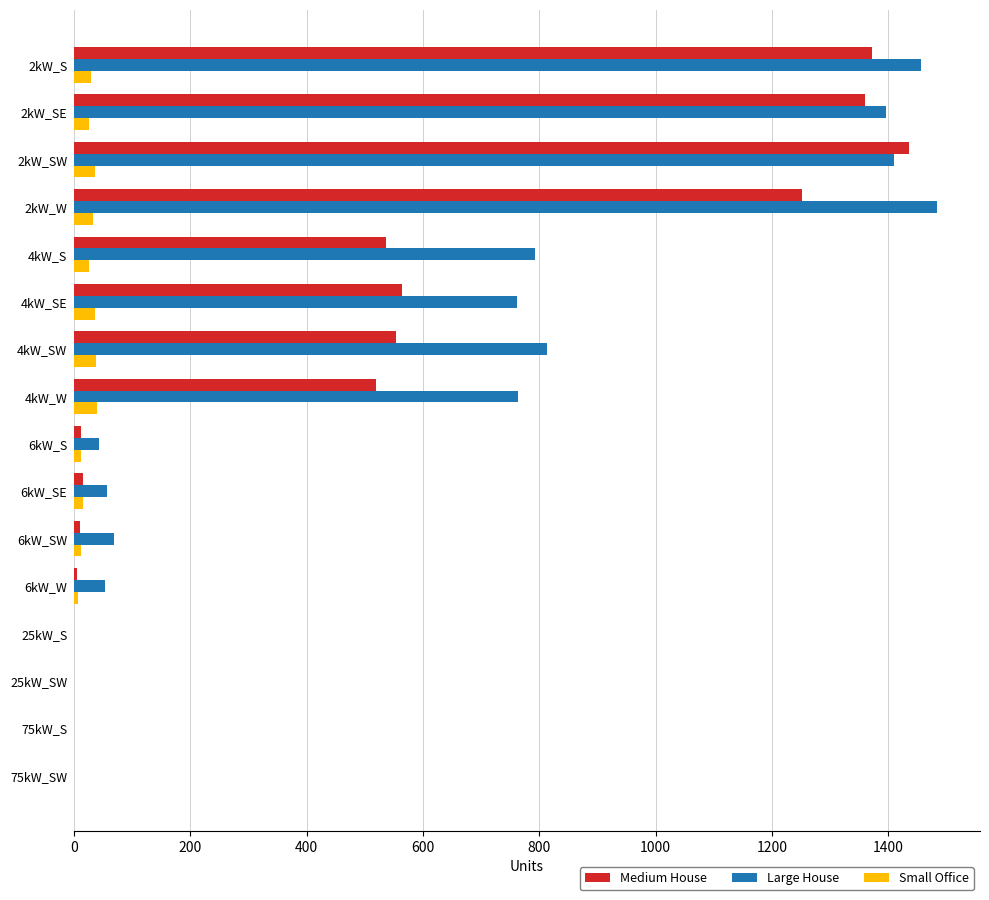

What are all the series names shown in the legend?

Medium House, Large House, Small Office